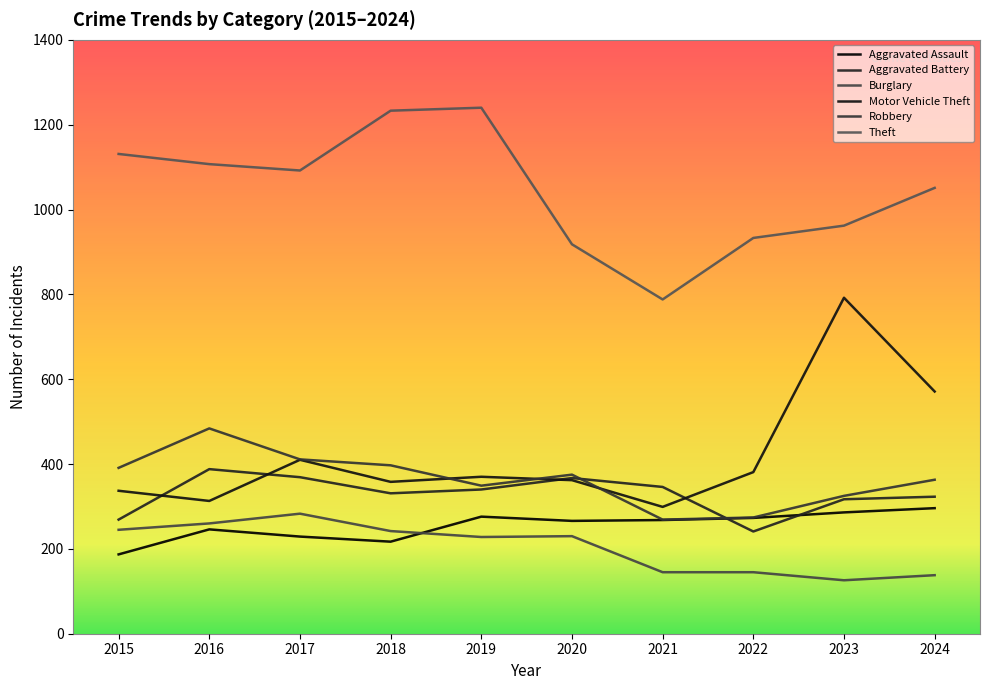

How many lines are shown in the chart?

6